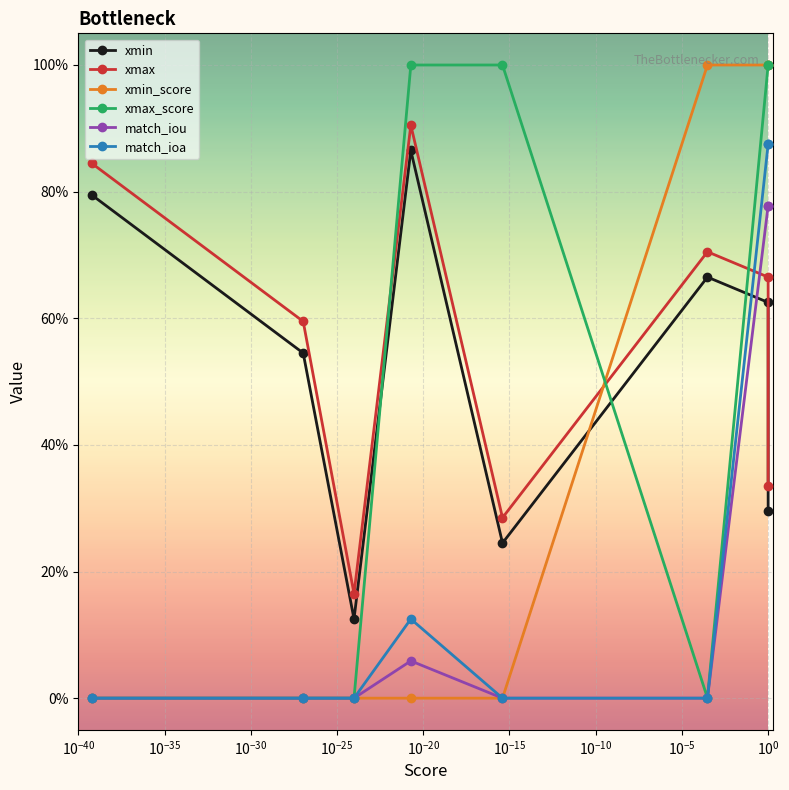

True or false: xmax has more than 0 points higher than both neighbors.

True